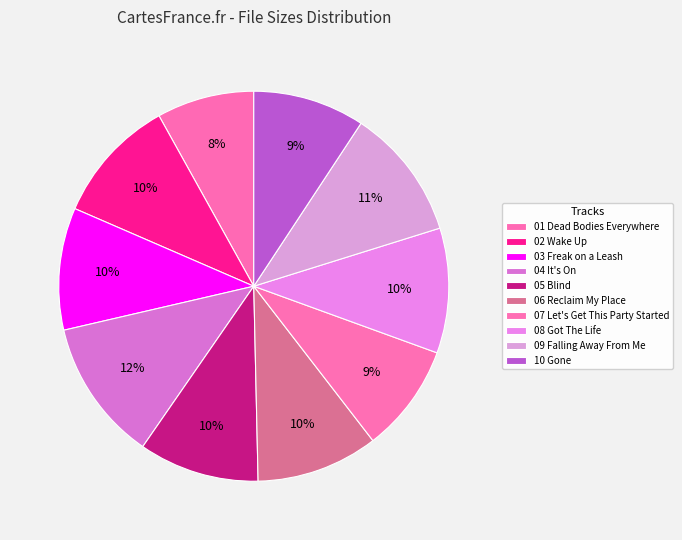

Count the number of slices in the pie.

10